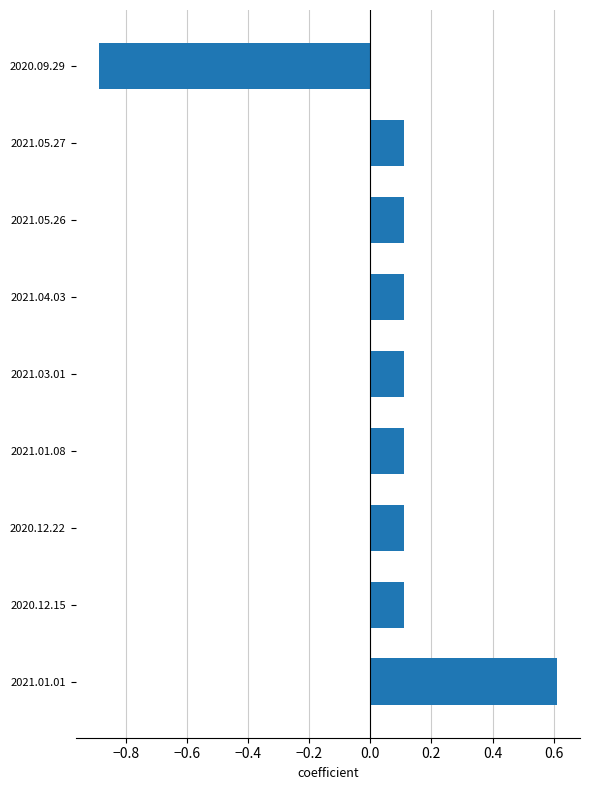

How many negative values are there?

1